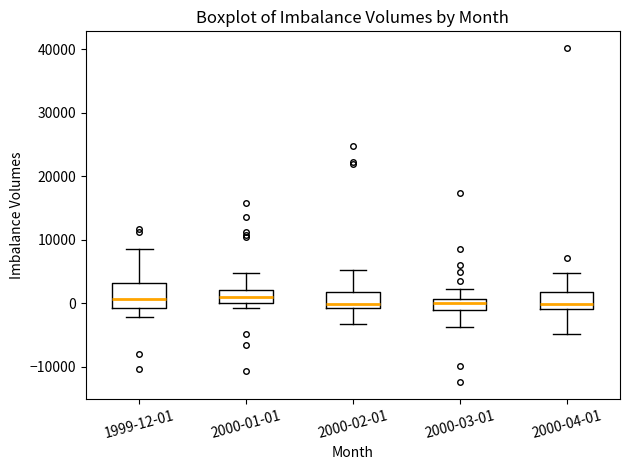

Where does the median line of the box for 2000-01-01 sit on the y-axis? The values are not printed on the chart, so give them approximately, as read against the axis.

1000